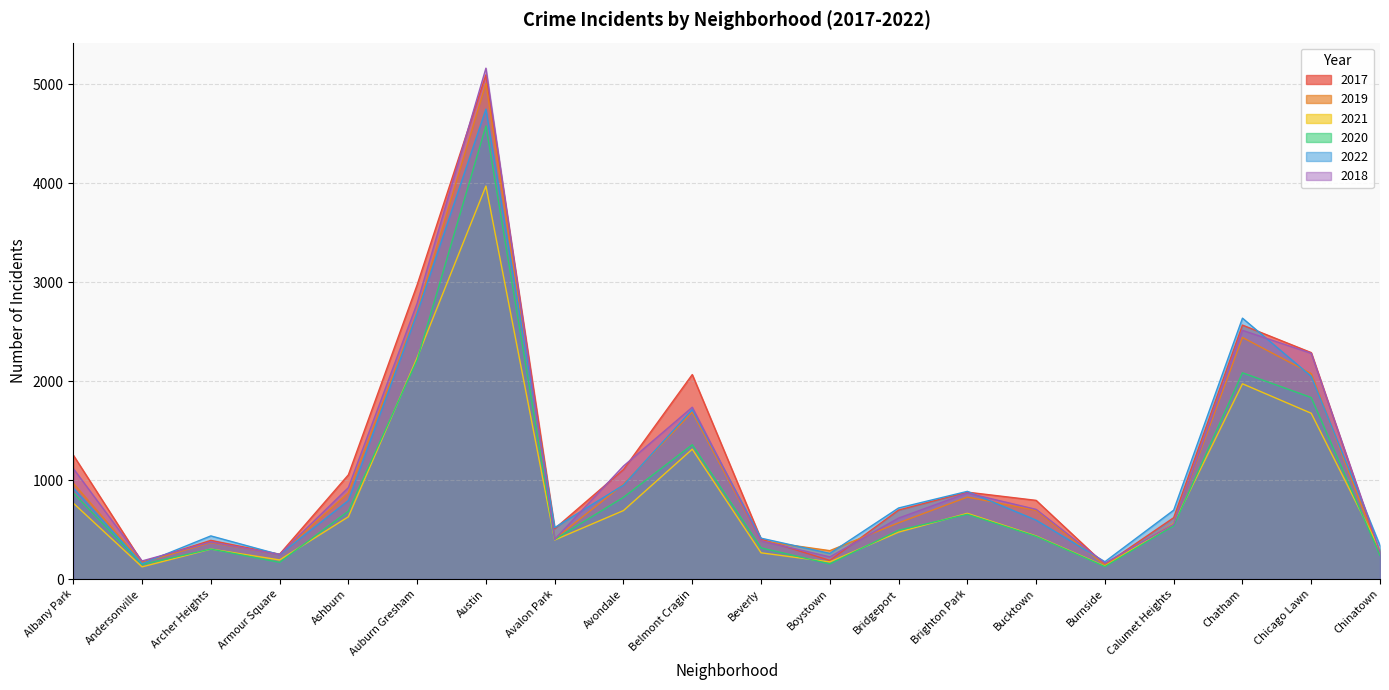

True or false: 2021 and 2022 cross at least once.

False